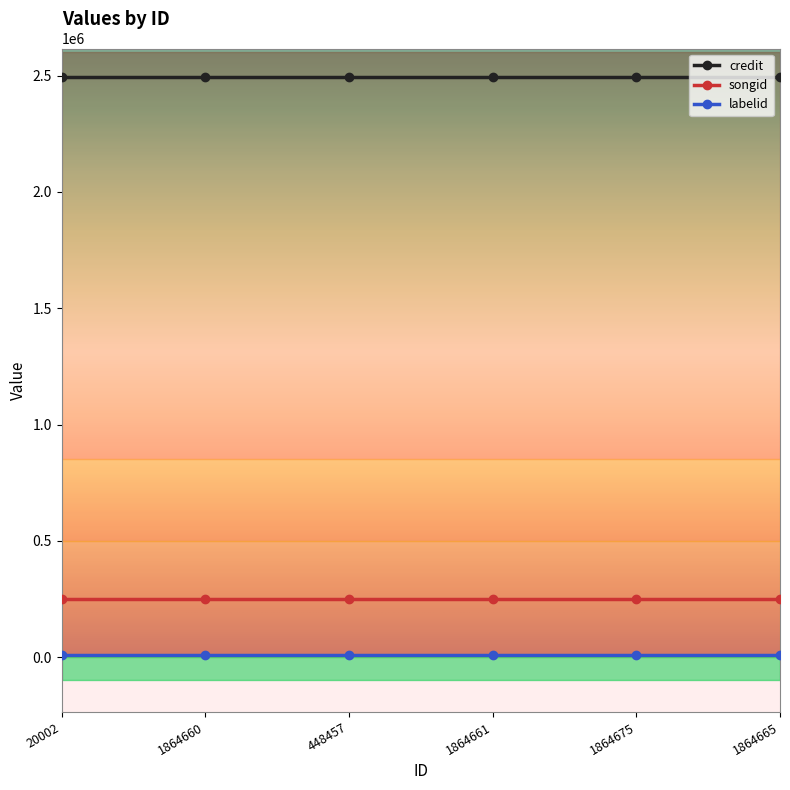

At how many categories does at least one series exceed 468548?

6